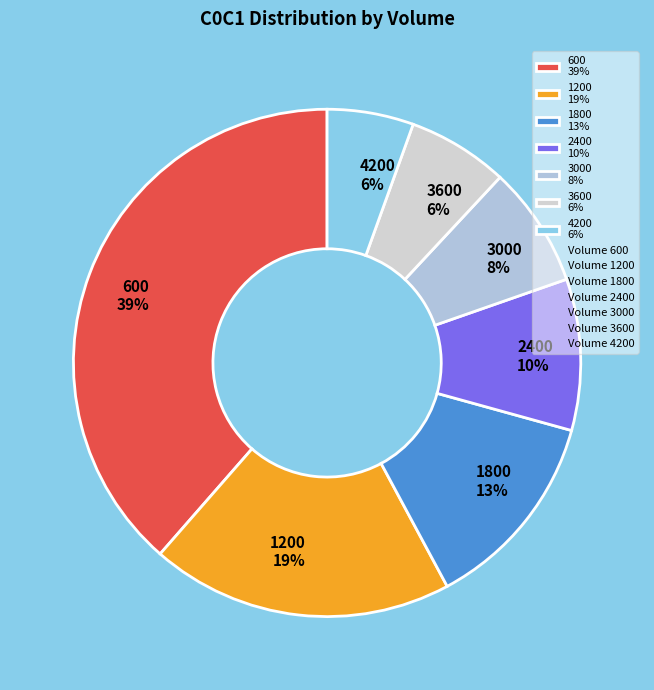

To the nearest percent, what portion does 2400 represent?

10%